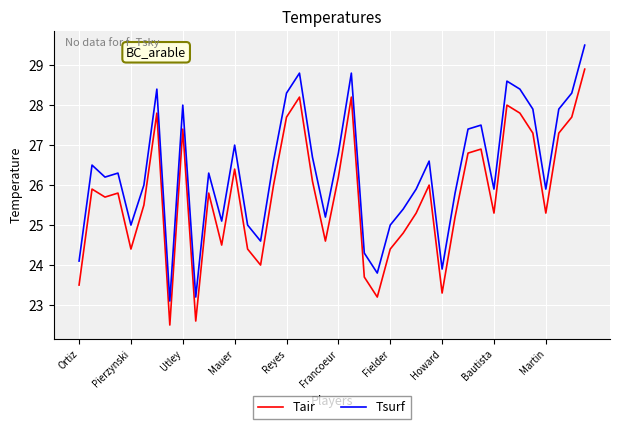

How many categories are shown in the chart?

40